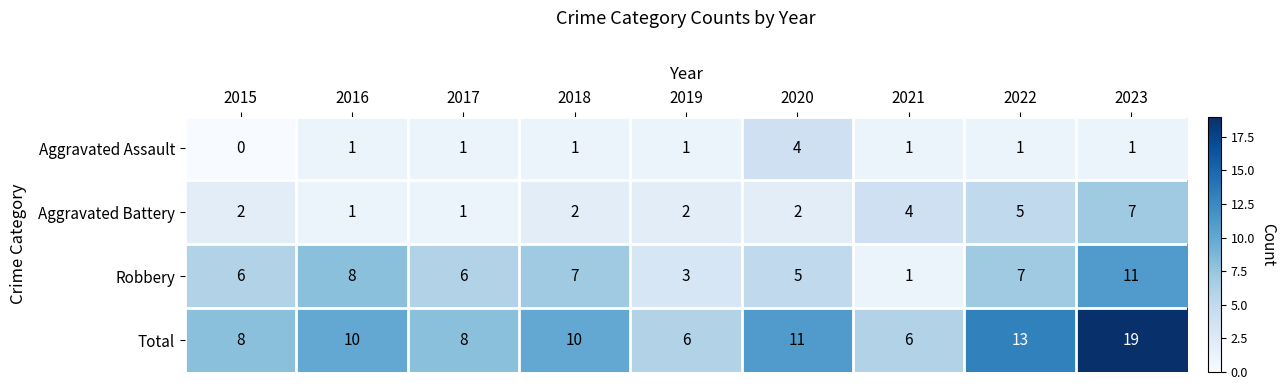

List the series in order of their overall mean, lowest first.

Aggravated Assault, Aggravated Battery, Robbery, Total